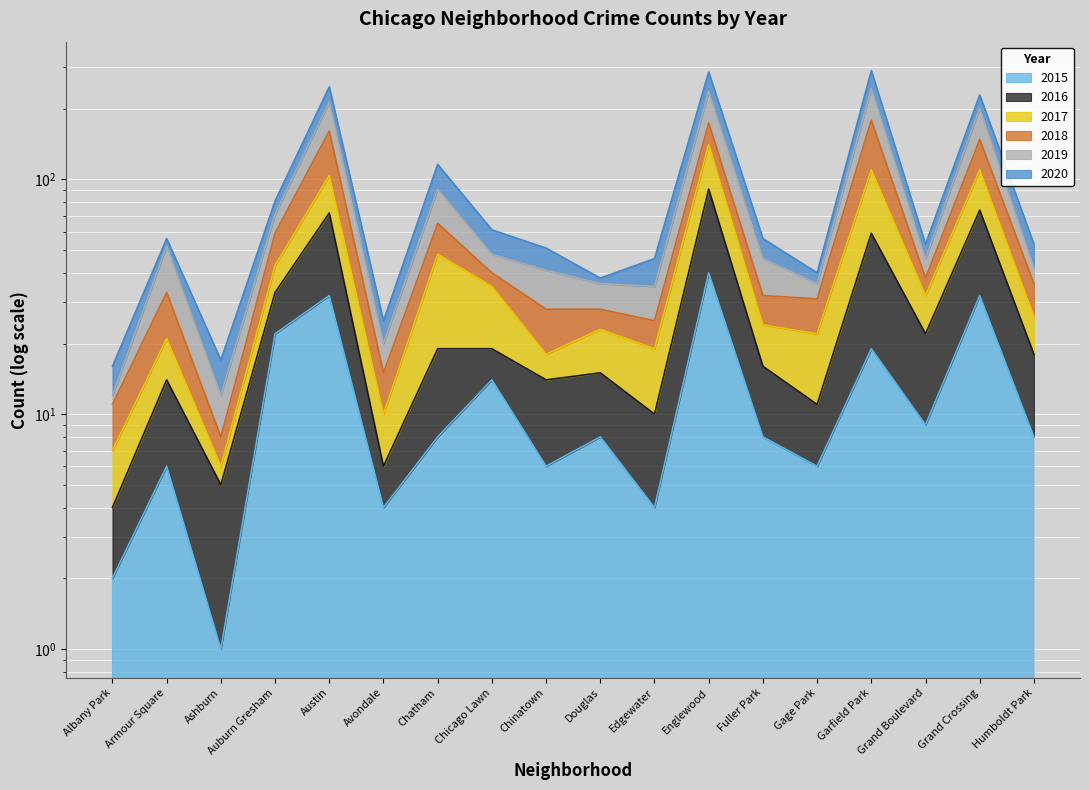

What is the label of the 4th point from the right?

Garfield Park